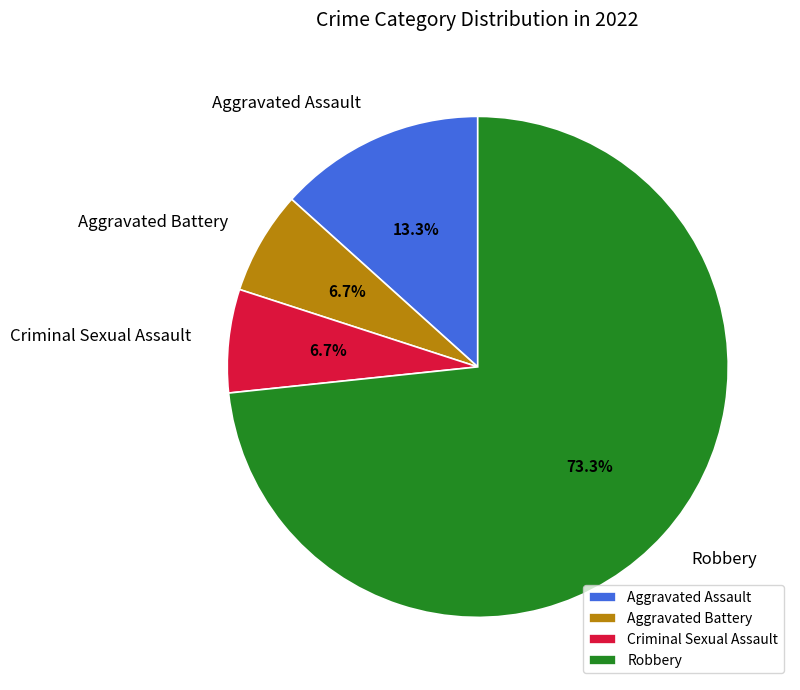

What is the largest slice in the pie chart?

Robbery